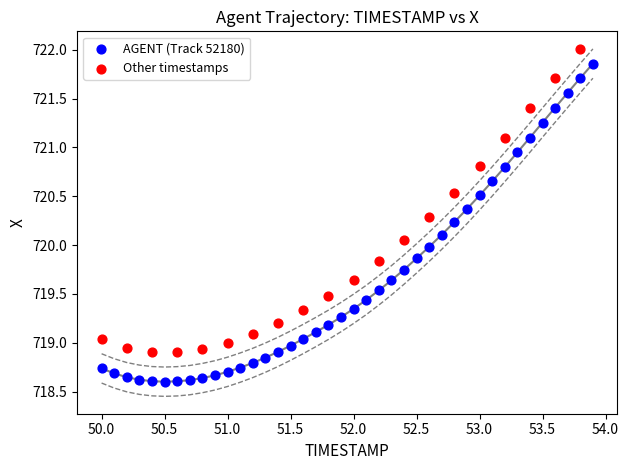

Which series contains the lowest Y value?

AGENT (Track 52180)